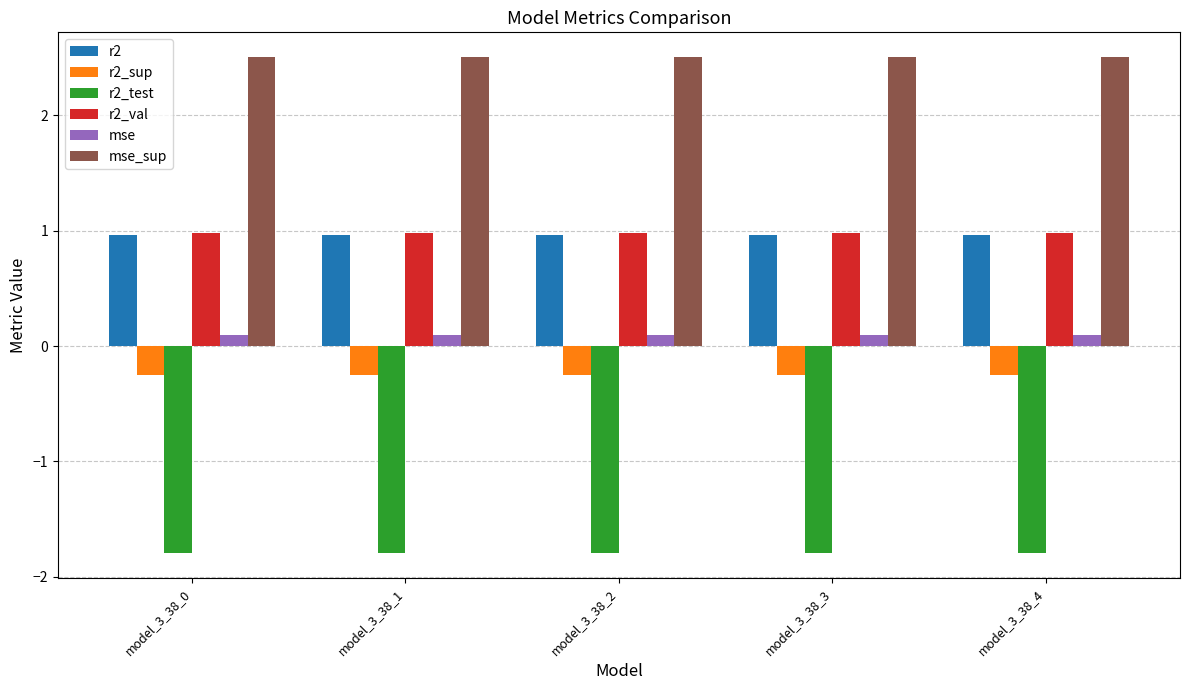

What is the value of the mse_sup bar at the 3rd from the left?

2.5